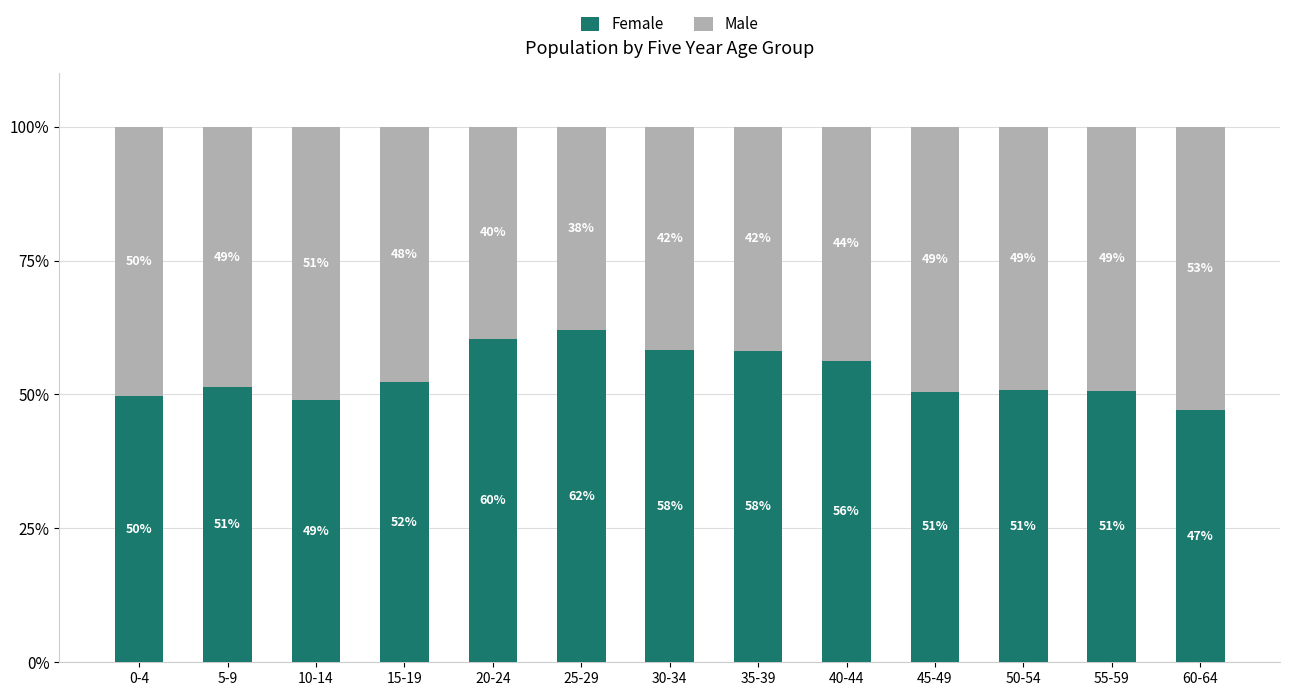

What is the average value of the Female series?

53.6